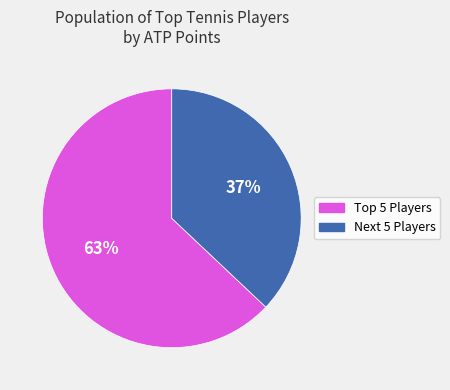

To the nearest percent, what is the difference between the largest and smallest slice percentages?

26%